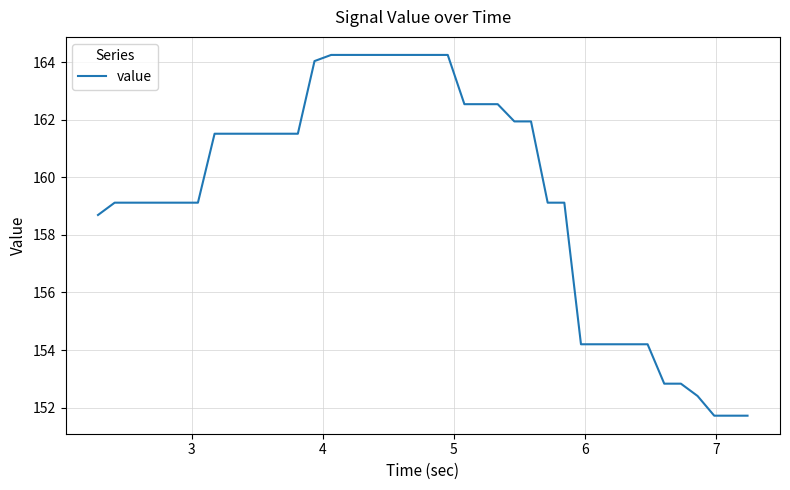

What is the smallest value displayed?

151.7